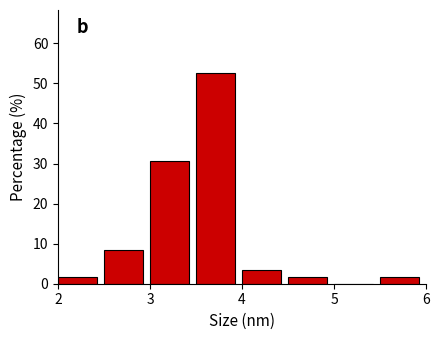

How tall is the bar that spans 4.5 to 5.0 on the x-axis? The values are not printed on the chart, so give them approximately, as read against the axis.

2